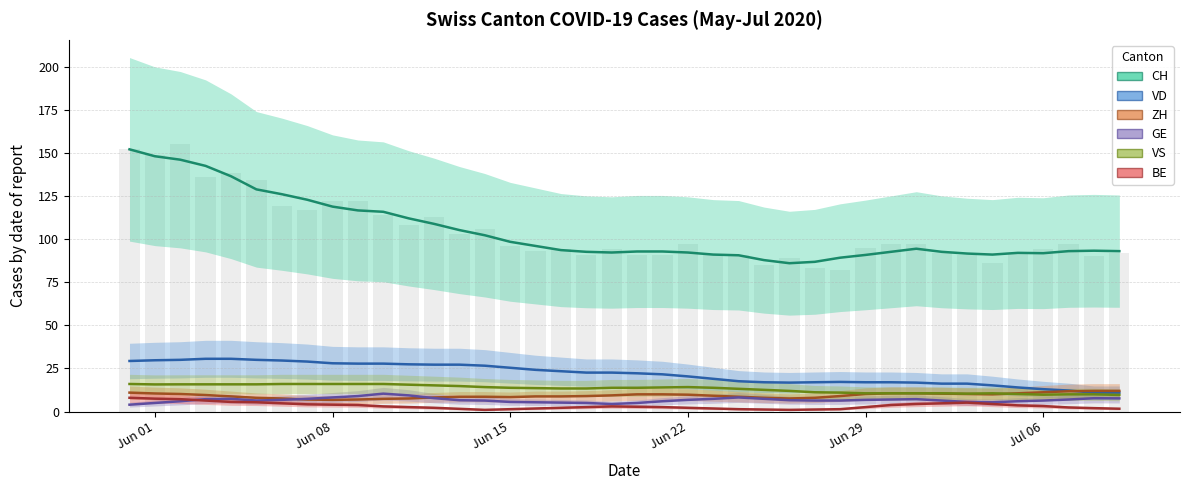

Where is GE nearest to the value 7?

11